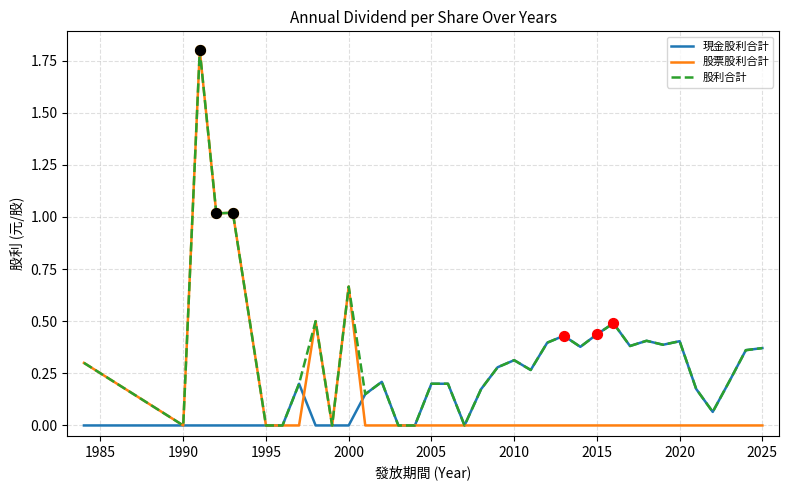

Which series has the largest total across all categories?

股利合計